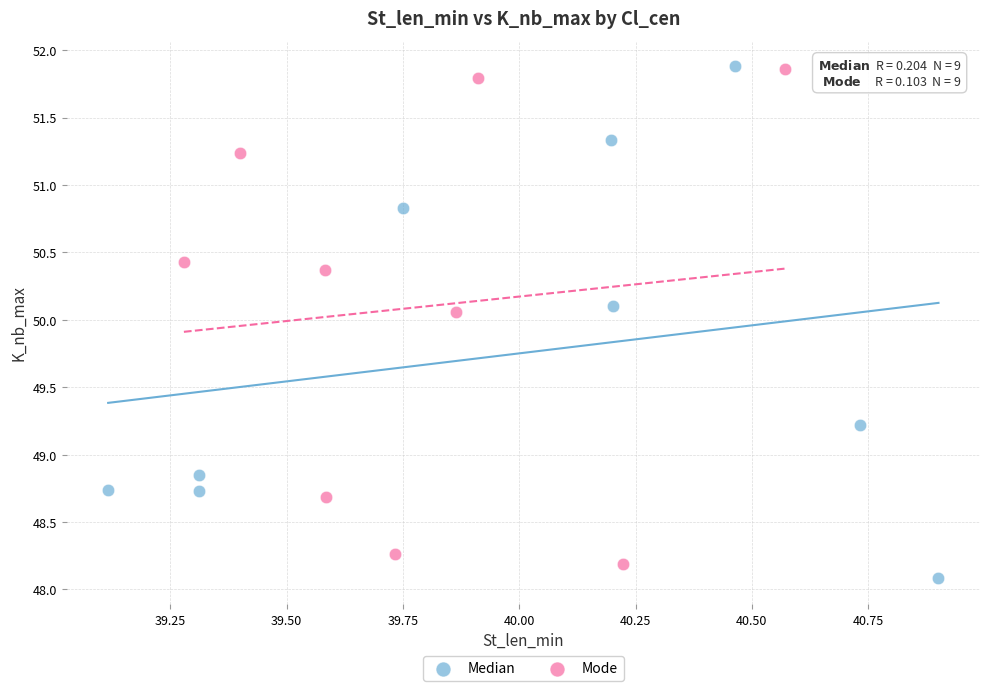

What are all the series names shown in the legend?

Median, Mode